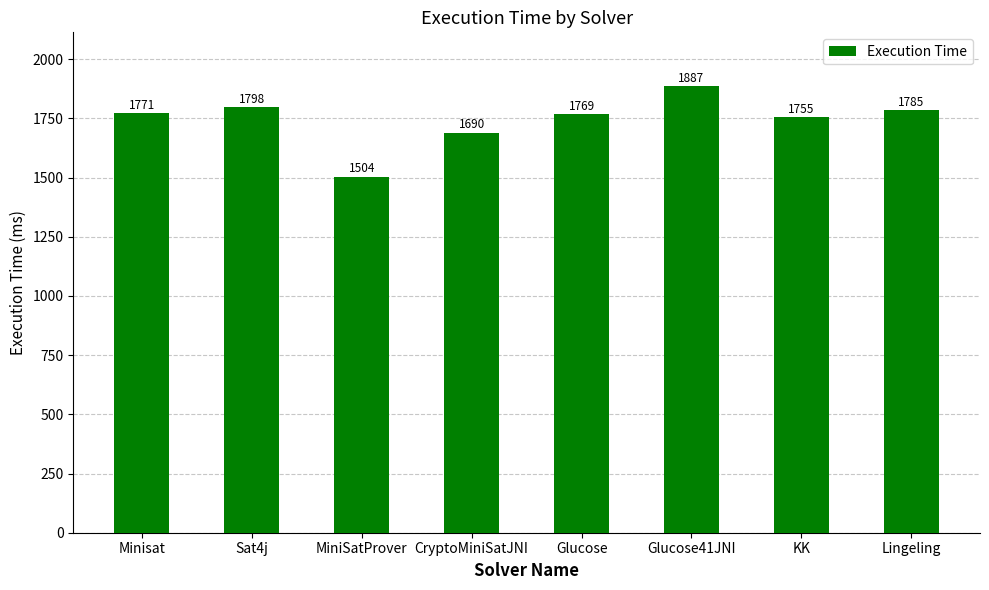

How many categories are shown in the chart?

8